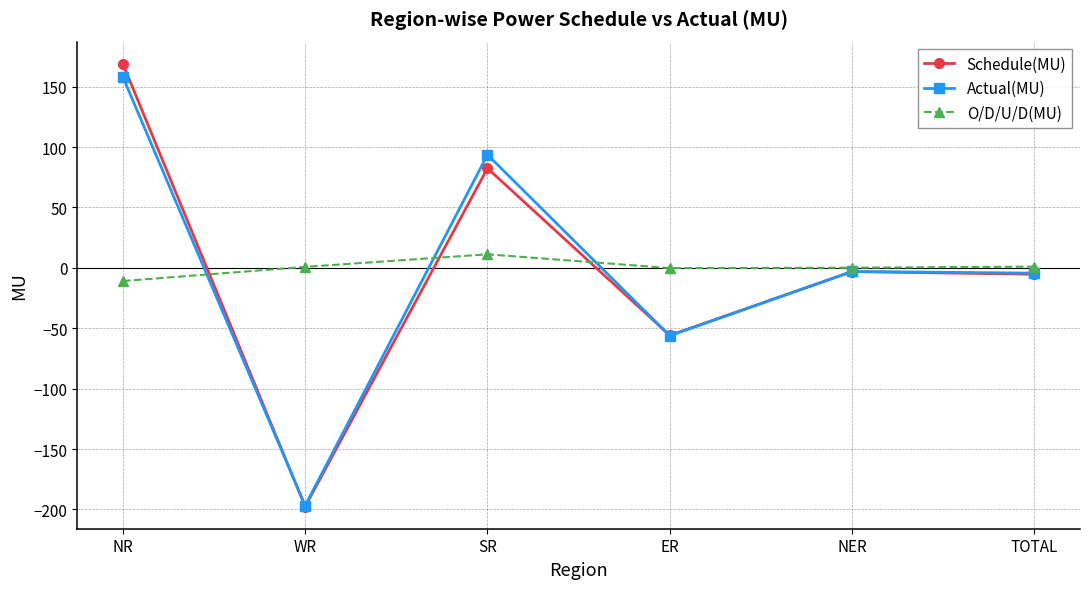

How many lines are shown in the chart?

3